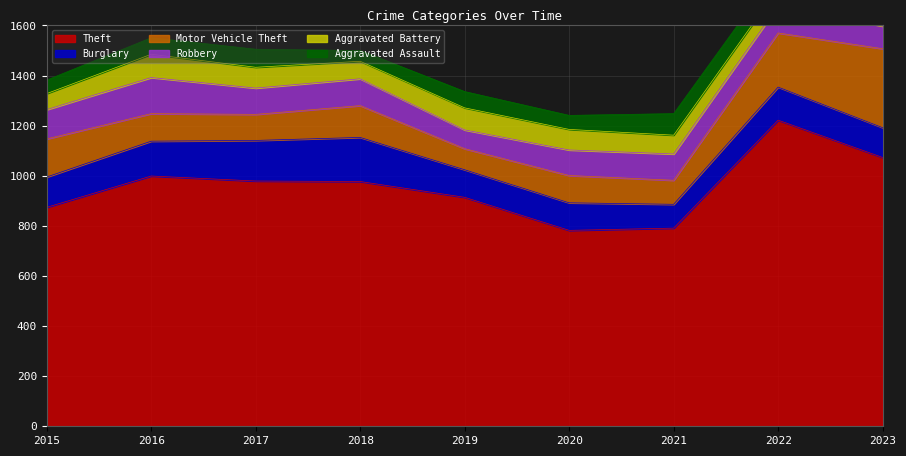

The value of Robbery at 2018 is 50. True or false?

False